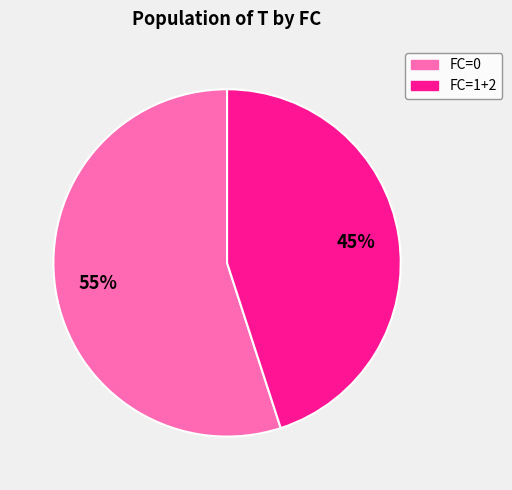

Which category has the biggest portion of the pie?

FC=0